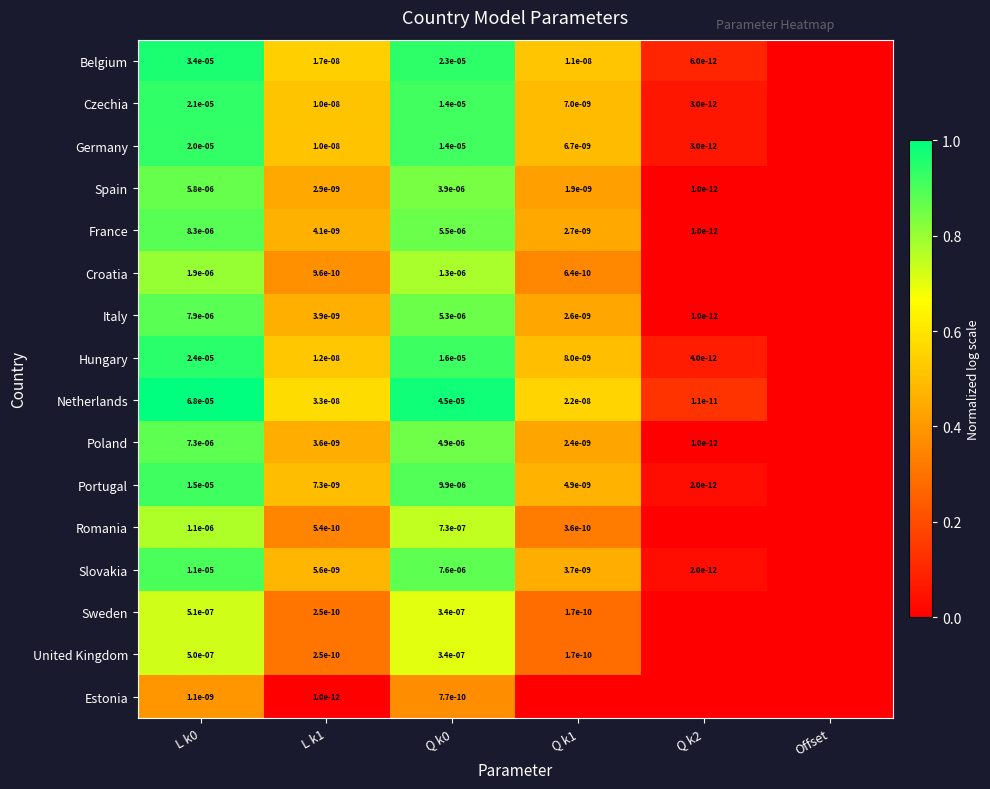

The value of Czechia at Q k0 is 0.0. True or false?

True